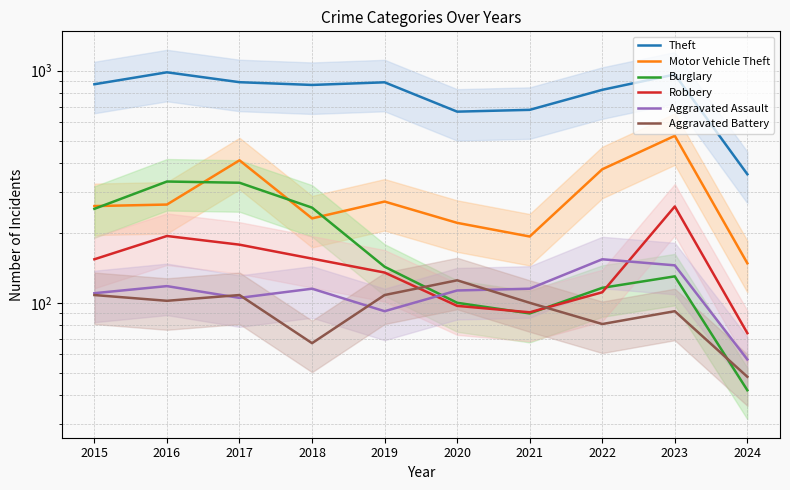

The value of Aggravated Assault at 2021 is 115. True or false?

True